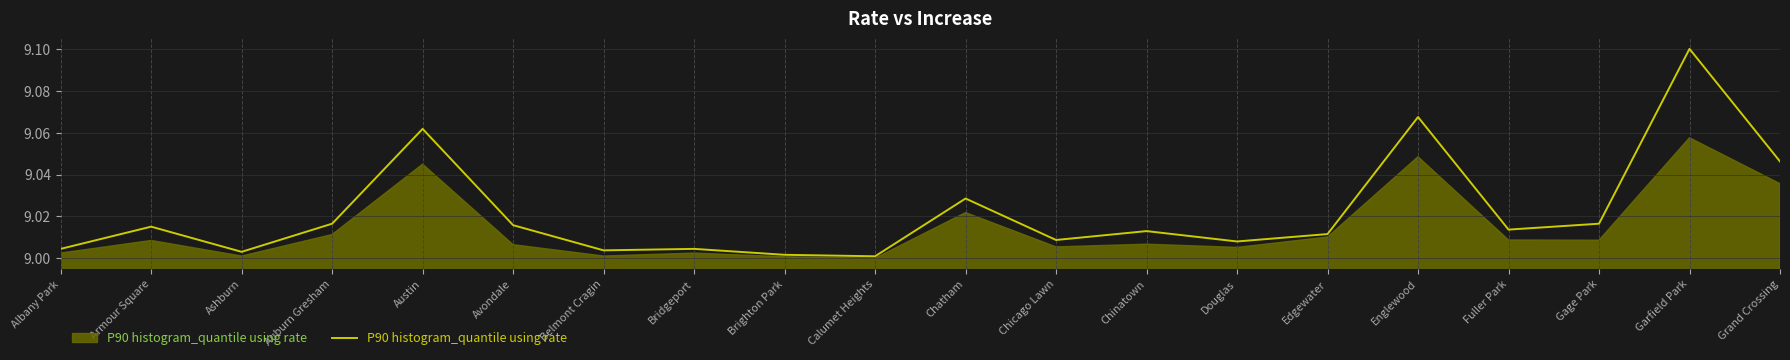

The chart shows a value of 9.0 at Armour Square. True or false?

True